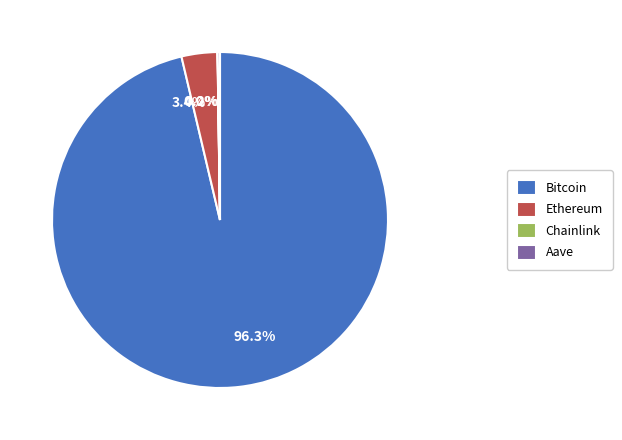

What is the majority slice?

Bitcoin